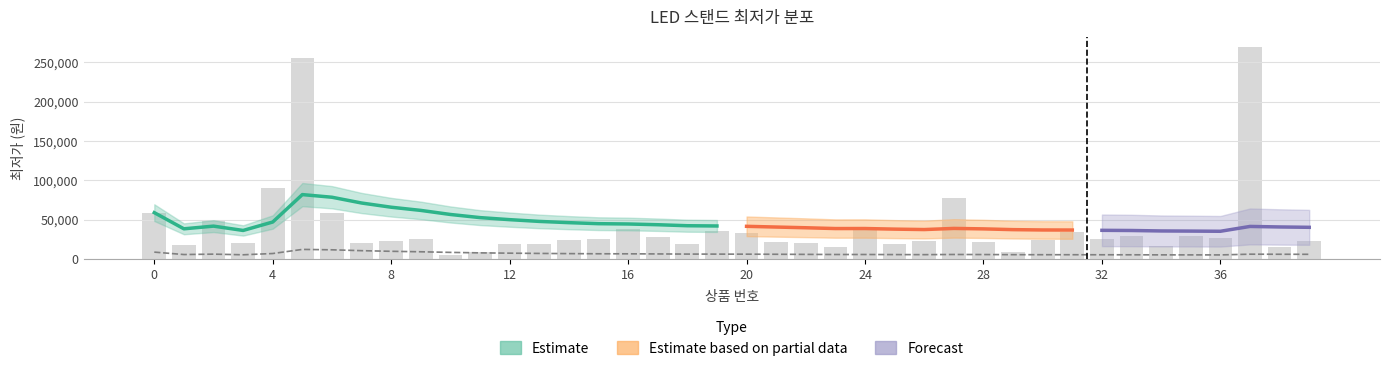

Does the chart contain any negative values?

No